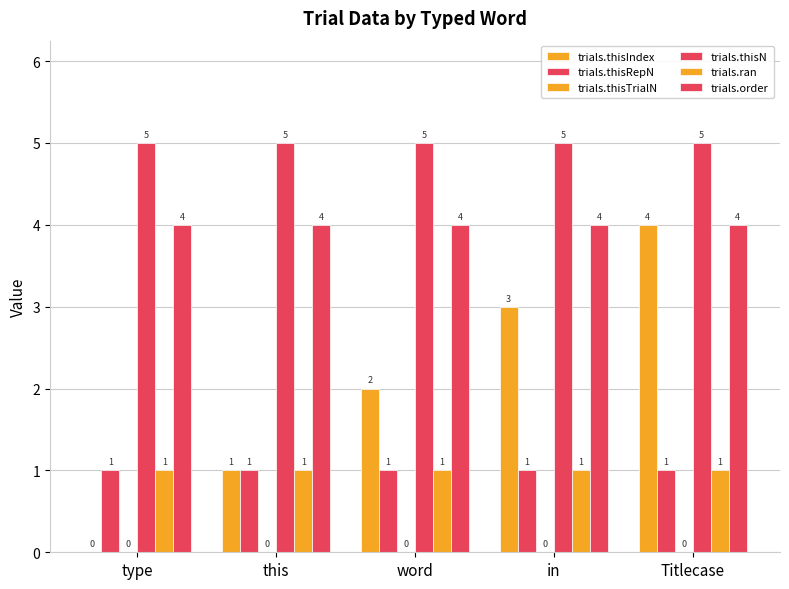

Which has a higher value, word or in?

in